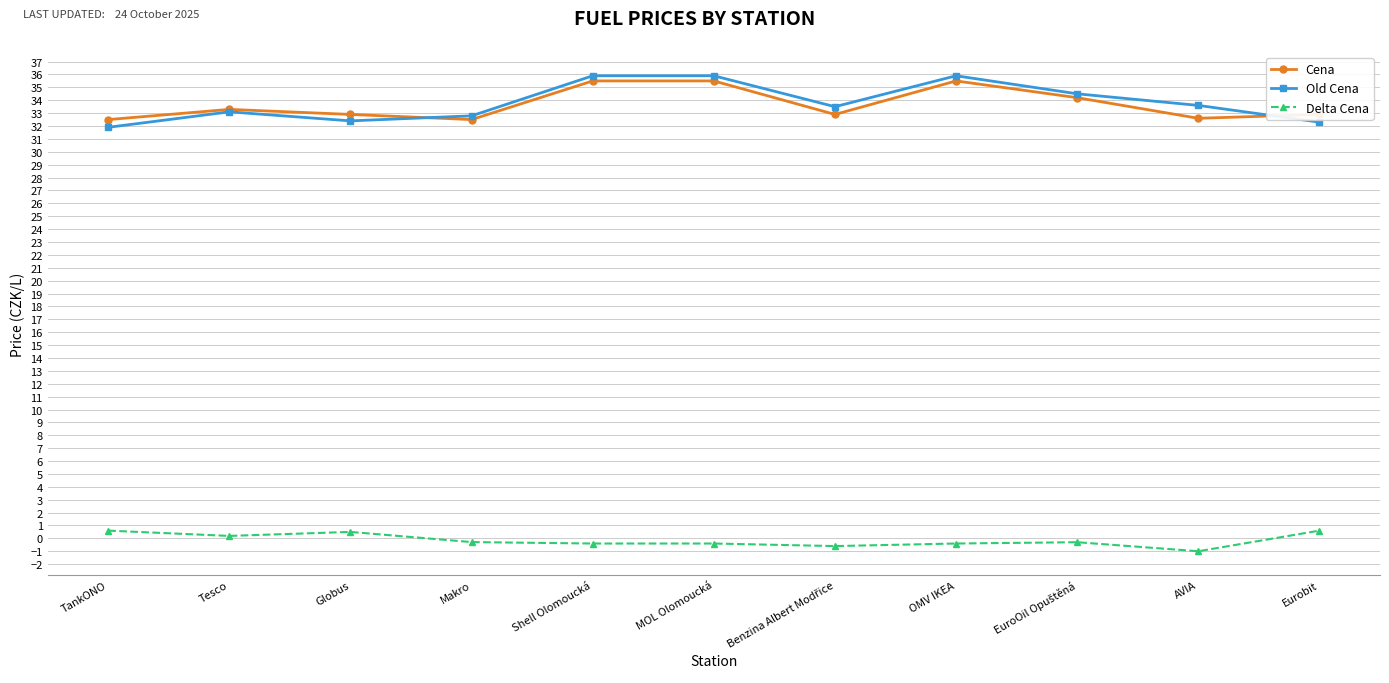

True or false: Delta Cena and Cena intersect in this chart.

False